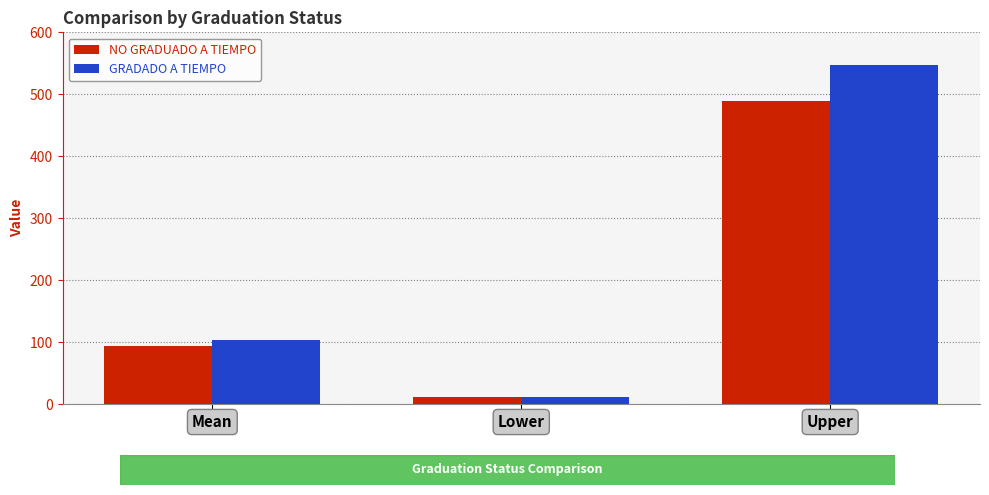

What is the total value across all series at Lower?

24.5